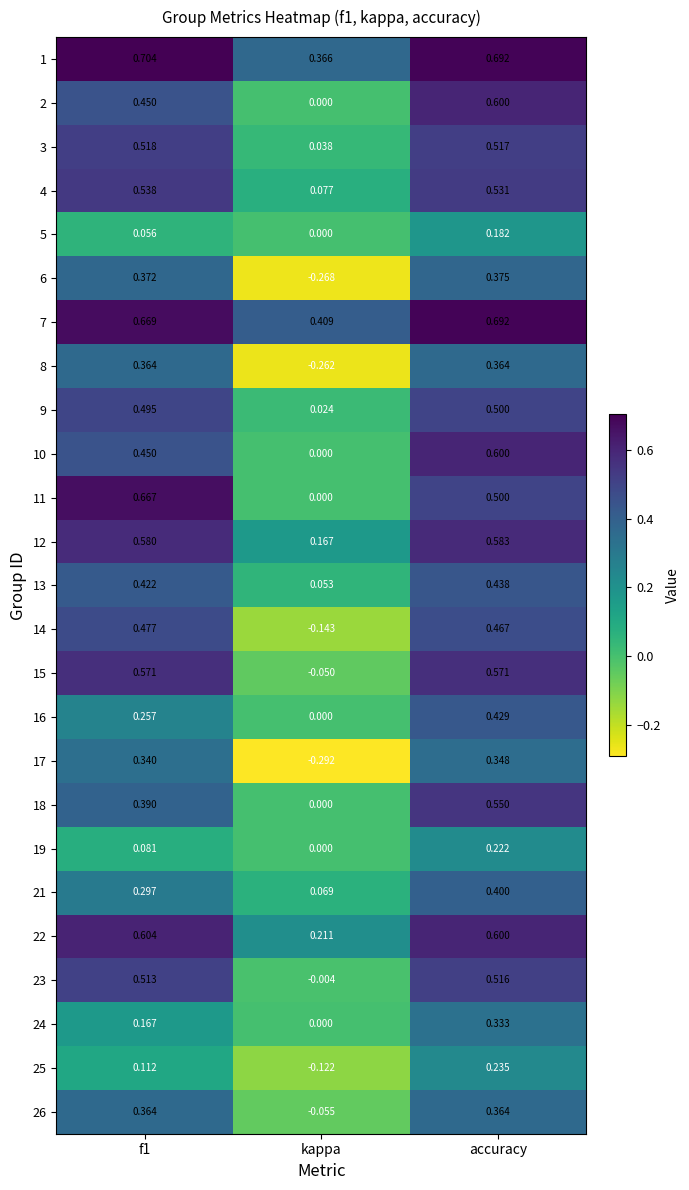

At which label is 17 closest to 0?

kappa